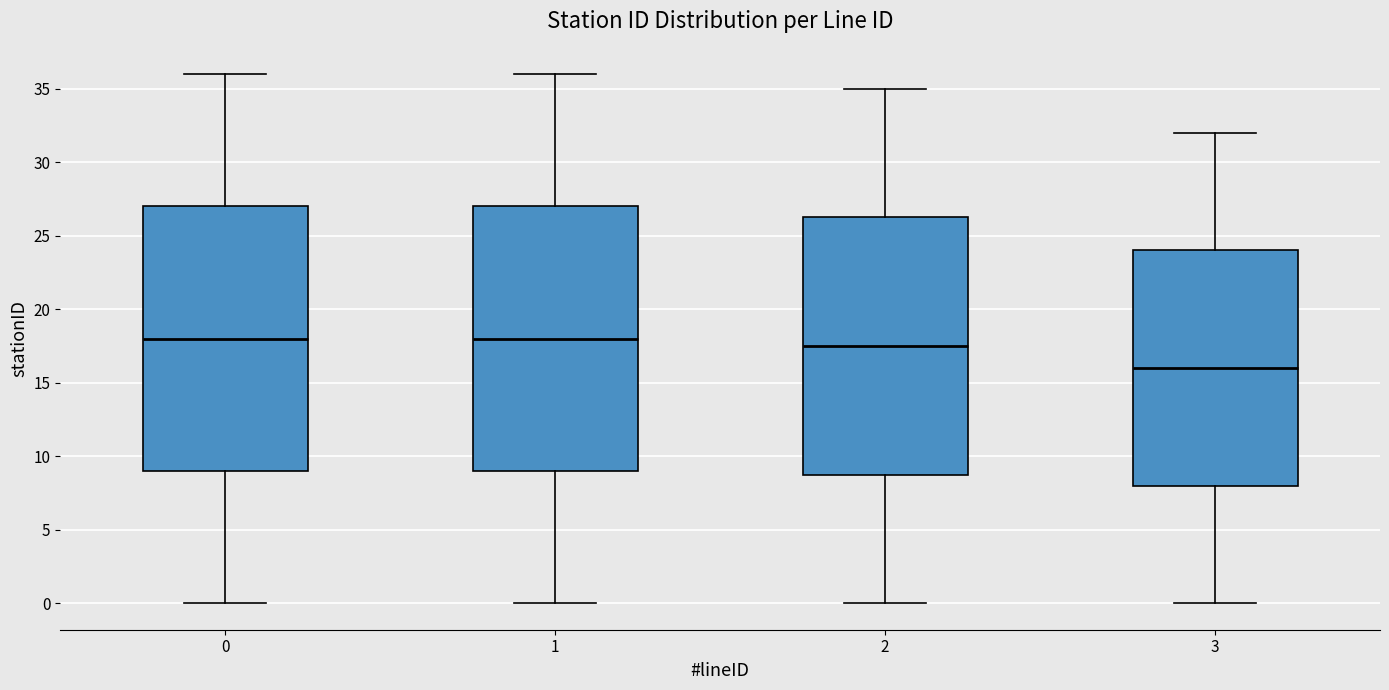

Where is the upper edge of the box at x = 0 on the y-axis? The values are not printed on the chart, so give them approximately, as read against the axis.

27.0